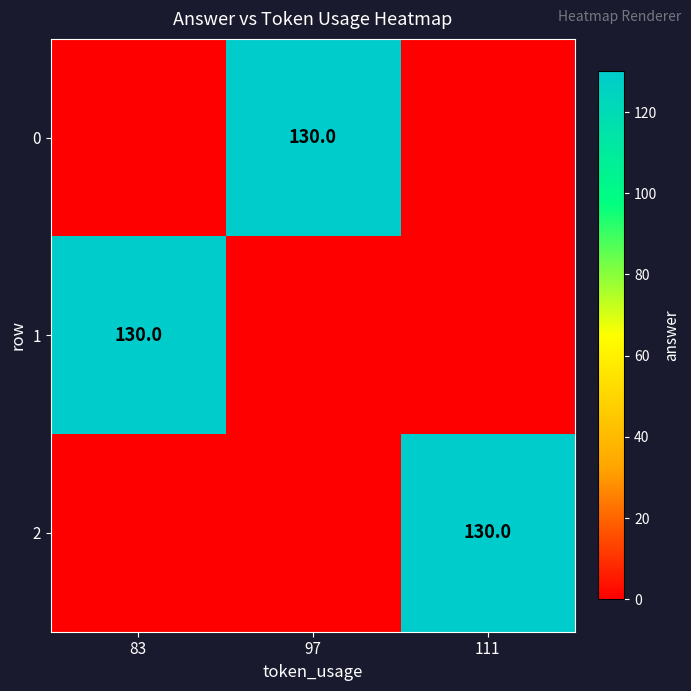

How many data points does each series have?

3